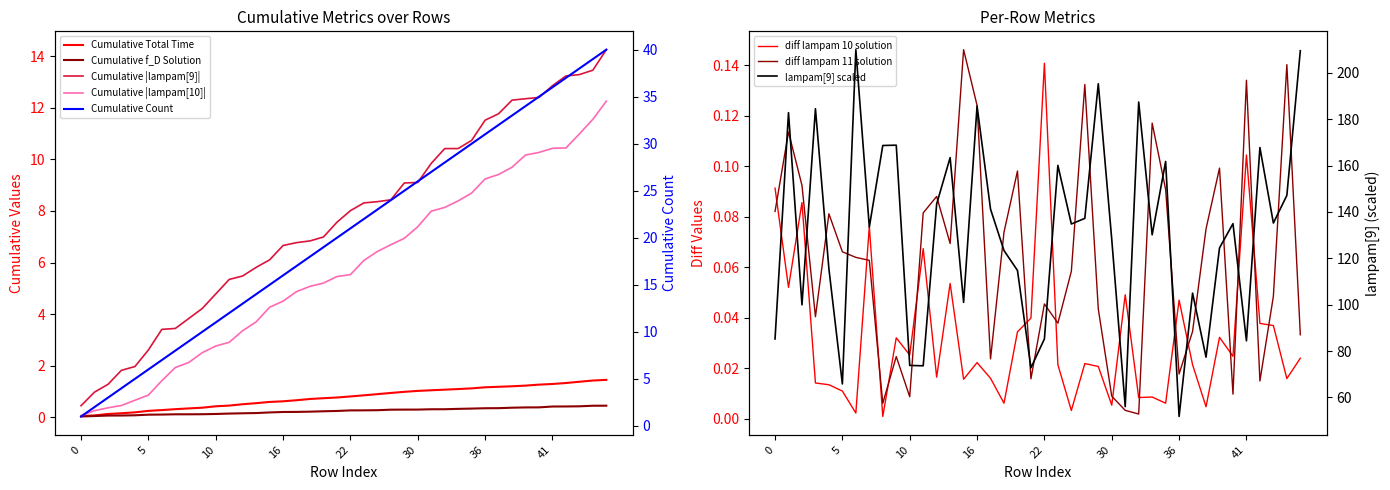

The diff lampam 10 solution series shows 0.0 at 12. True or false?

True